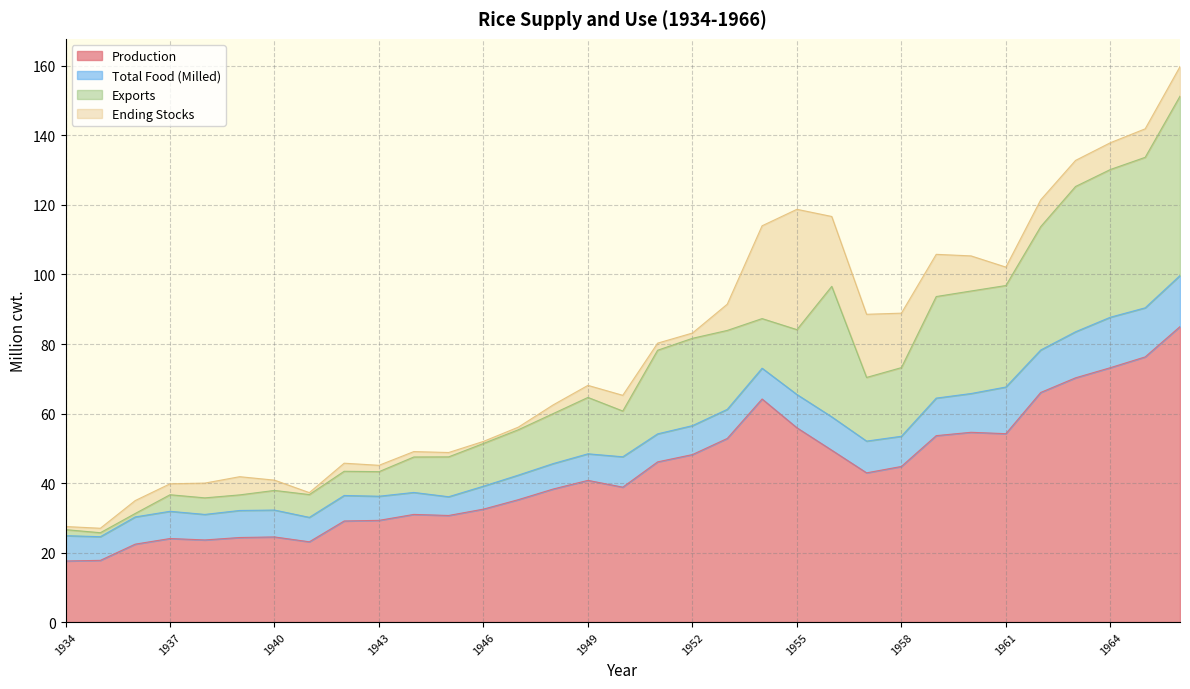

Which category has the lowest value across all series?

1941